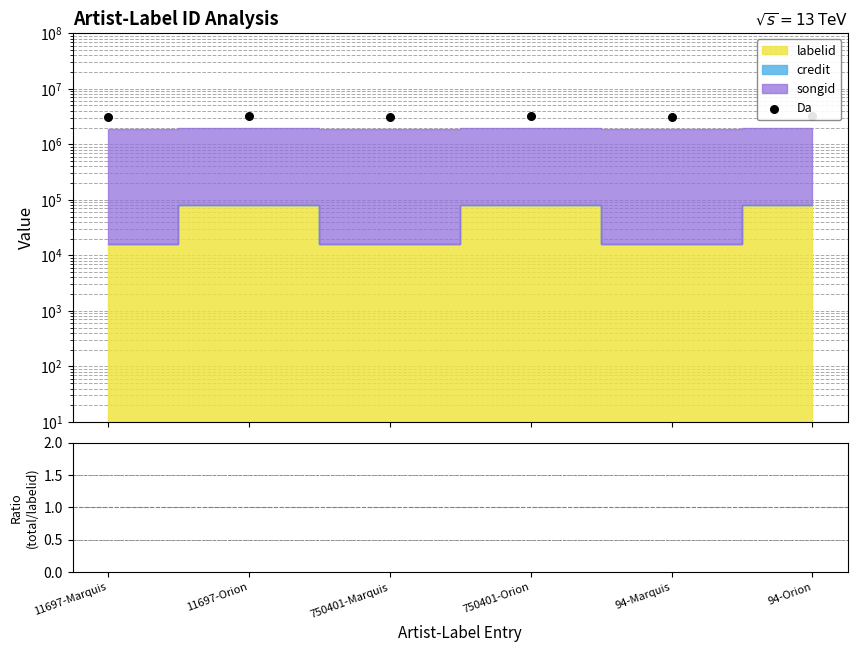

Which series has the widest spread of Y values?

Da